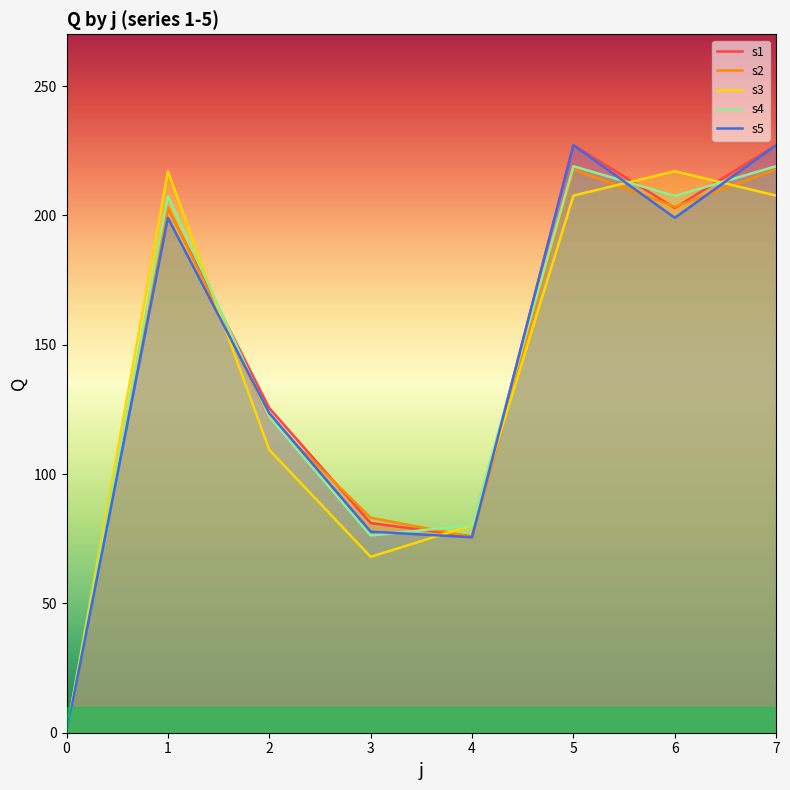

What is the difference between the maximum and second lowest values in the s2 series?

142.1